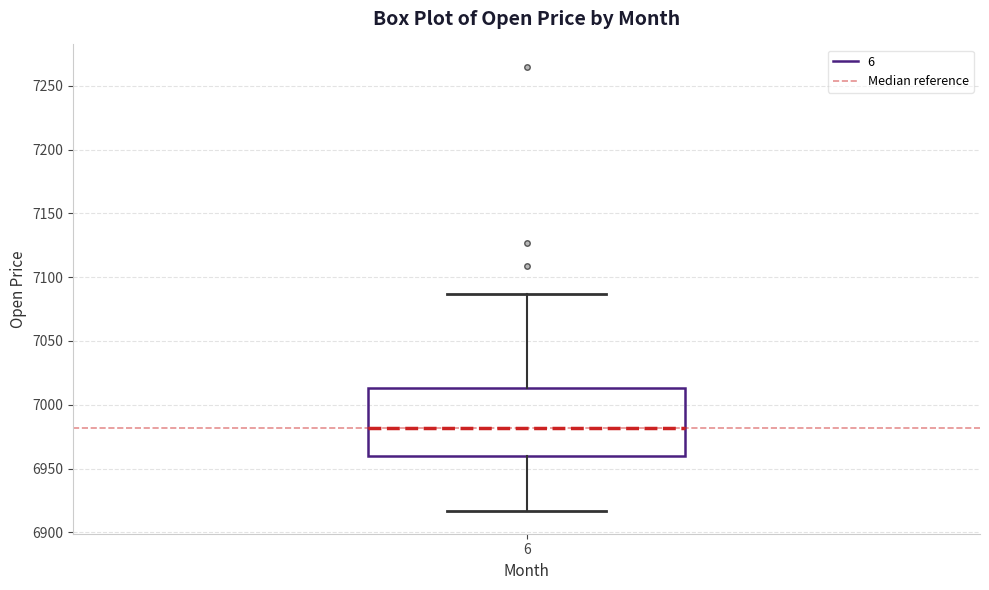

Read this box plot against the y-axis: the position of the median line, the range covered by the box, and the ends of both whiskers. The values are not printed on the chart, so give them approximately, as read against the axis.

median 6980, box 6960 to 7015, whiskers 6915 to 7085